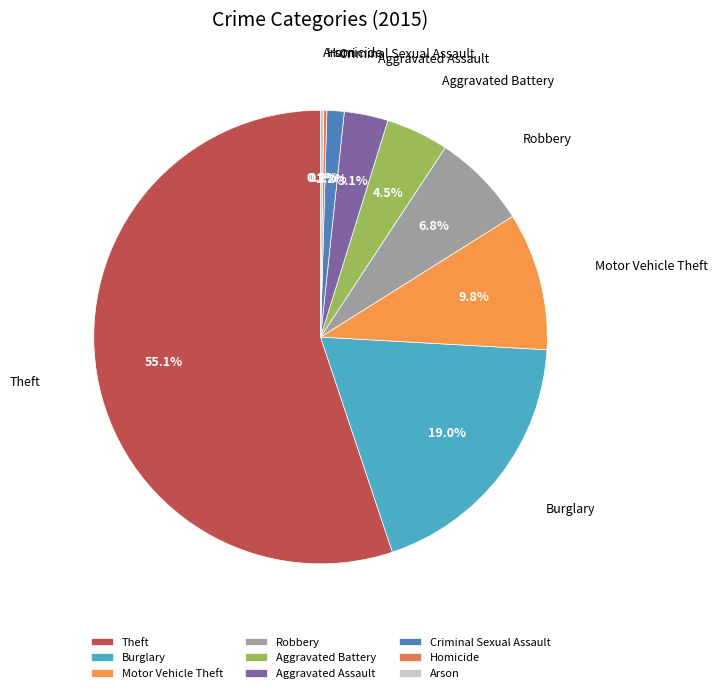

Which slice represents more than half of the pie?

Theft